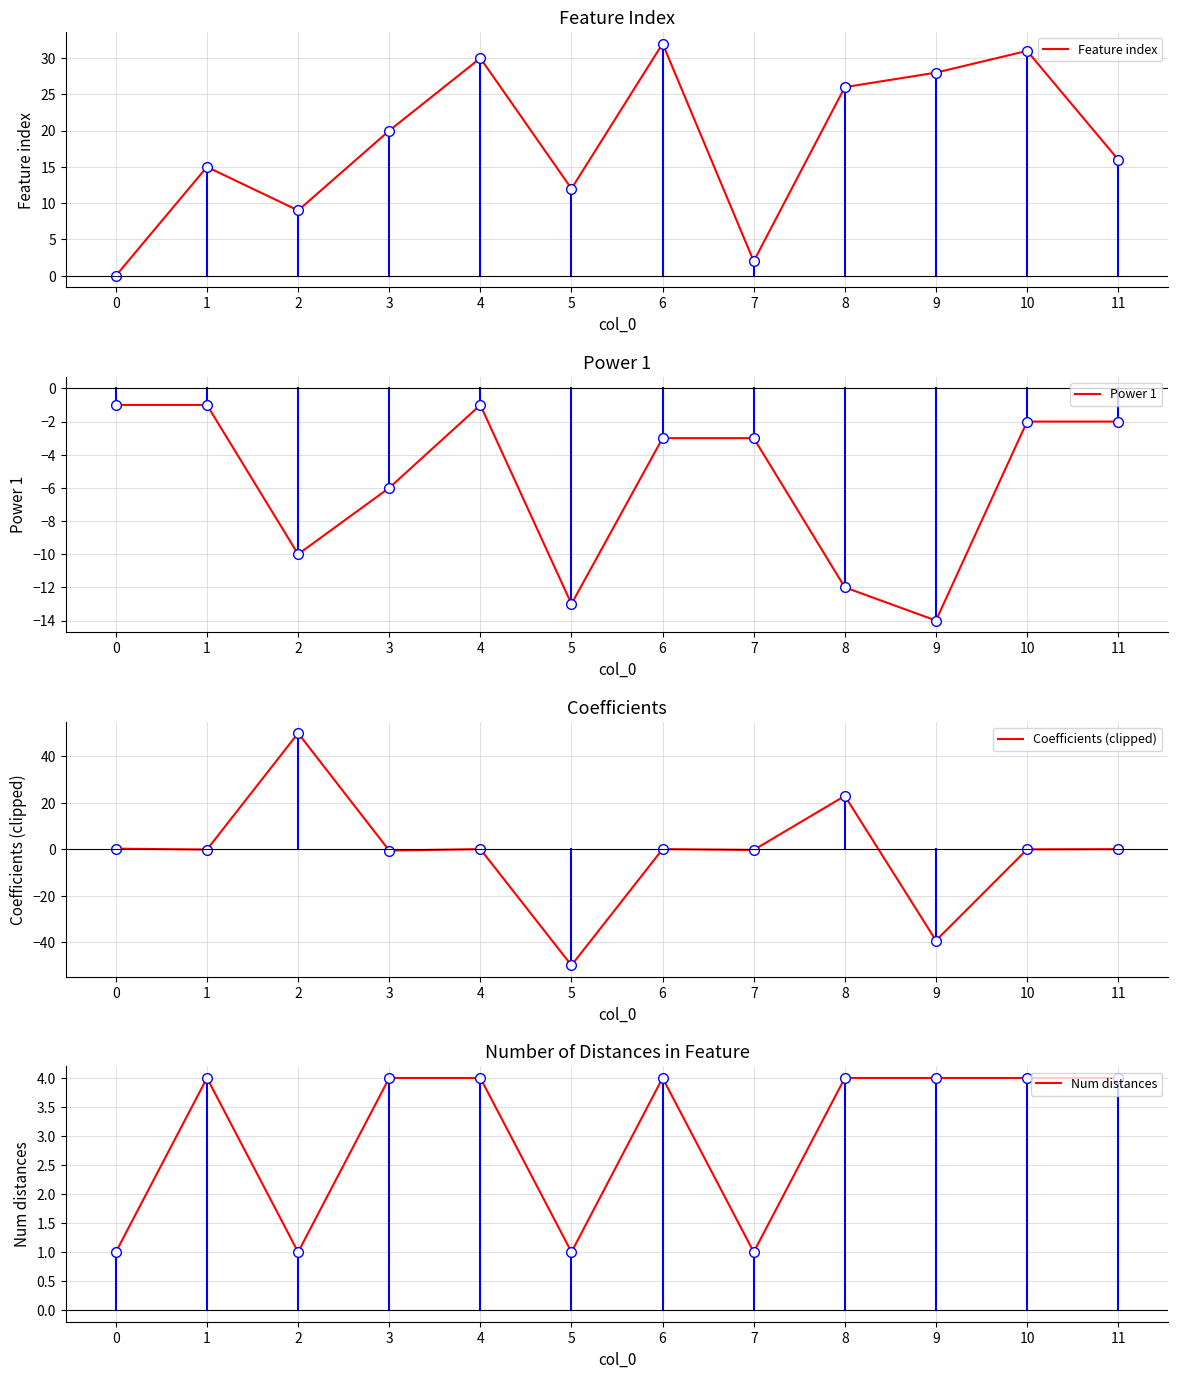

Read the Feature index value at 6.

32.0